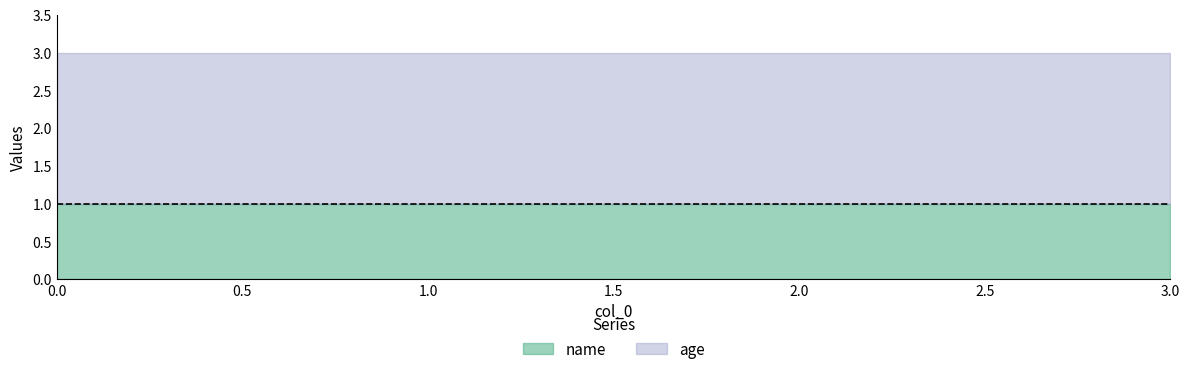

Which series has the largest total across all categories?

age